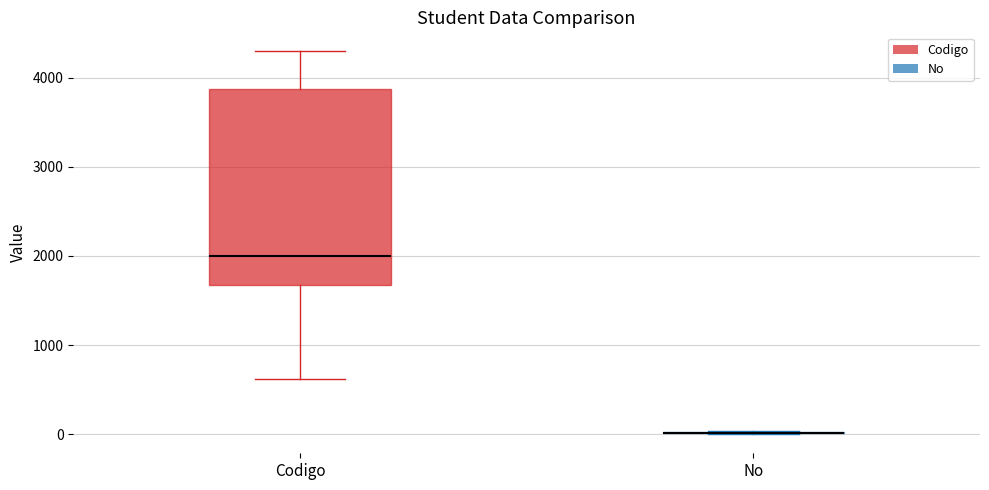

Where does the lower whisker of the box for Codigo end on the y-axis? The values are not printed on the chart, so give them approximately, as read against the axis.

600